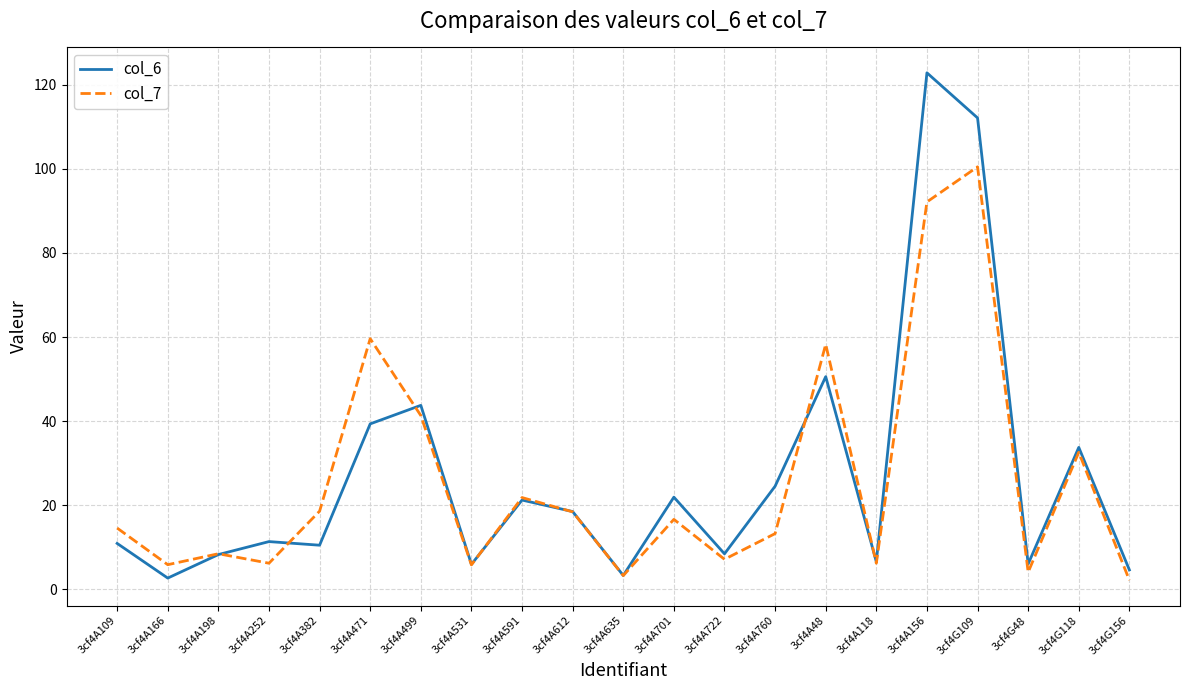

At which label is col_6 closest to 62?

3cf4A48